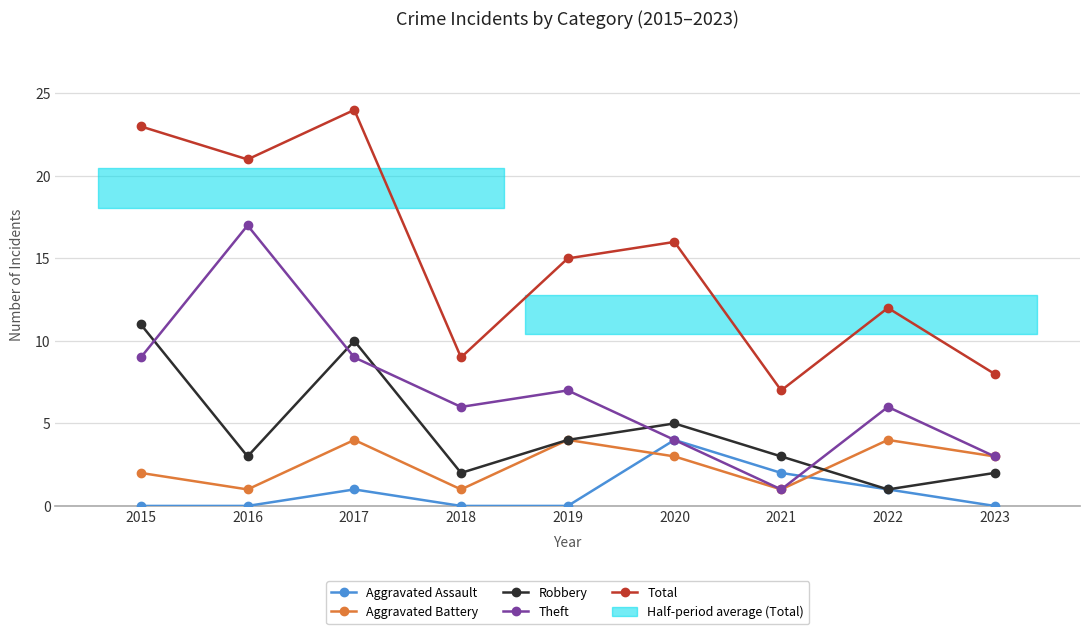

Is it true that Total equals 5 at 2018?

False